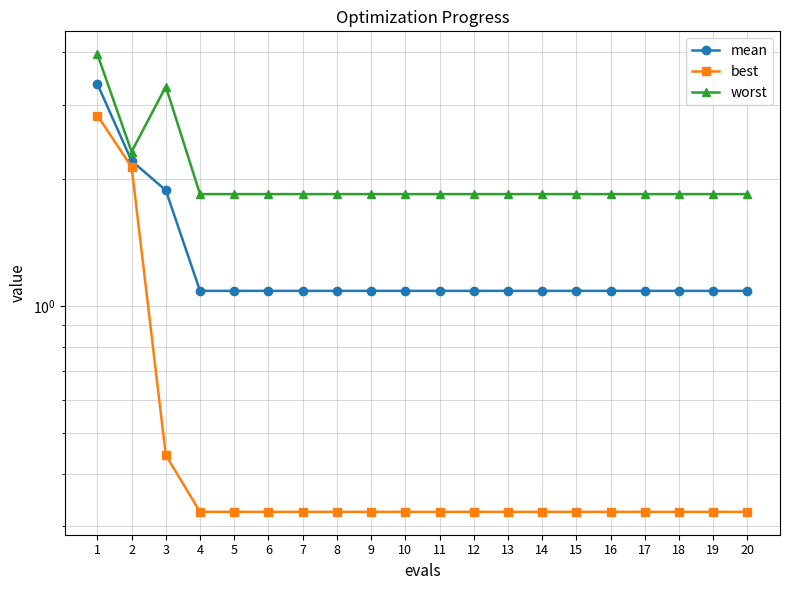

Reading right to left, extract all data points from this chart.

mean: 20=1.1	19=1.1	18=1.1	17=1.1	16=1.1	15=1.1	14=1.1	13=1.1	12=1.1	11=1.1	10=1.1	9=1.1	8=1.1	7=1.1	6=1.1	5=1.1	4=1.1	3=1.9	2=2.2	1=3.4
best: 20=0.3	19=0.3	18=0.3	17=0.3	16=0.3	15=0.3	14=0.3	13=0.3	12=0.3	11=0.3	10=0.3	9=0.3	8=0.3	7=0.3	6=0.3	5=0.3	4=0.3	3=0.4	2=2.1	1=2.8
worst: 20=1.8	19=1.8	18=1.8	17=1.8	16=1.8	15=1.8	14=1.8	13=1.8	12=1.8	11=1.8	10=1.8	9=1.8	8=1.8	7=1.8	6=1.8	5=1.8	4=1.8	3=3.3	2=2.3	1=4.0